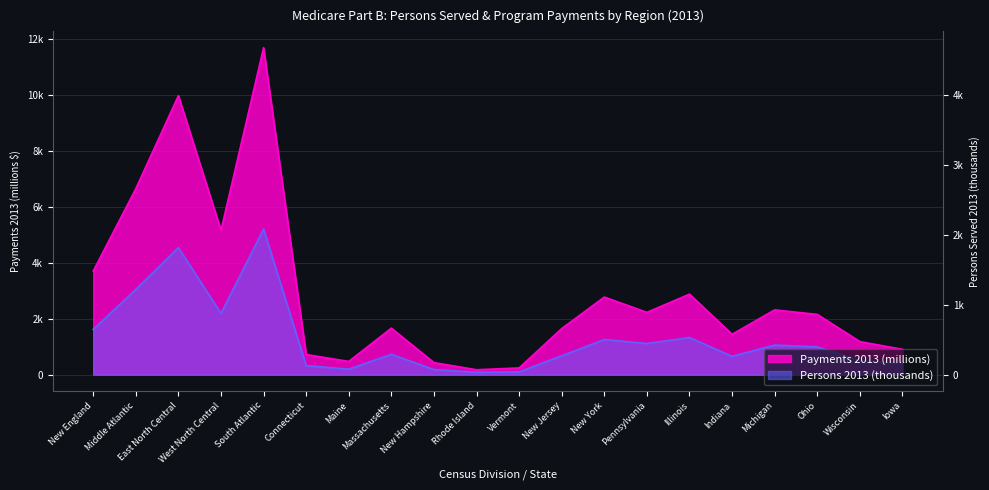

What is the label of the 9th point from the right?

New Jersey